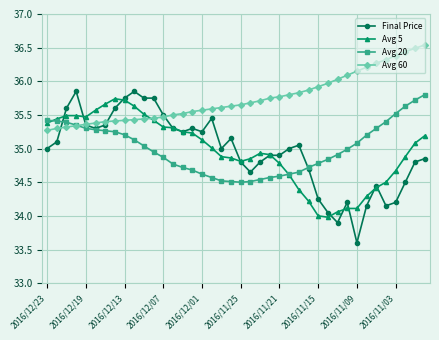

Which series has the largest total across all categories?

Avg 60